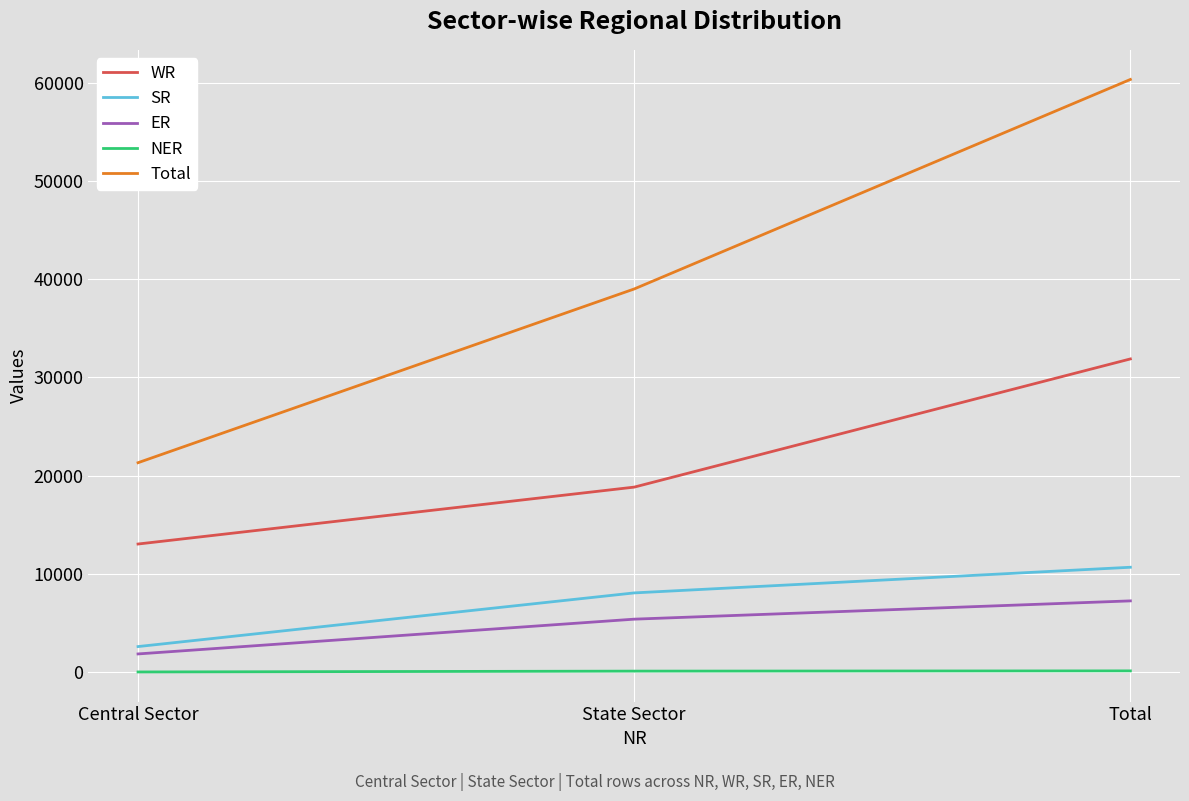

Between State Sector and Total, which series saw the biggest shift?

Total